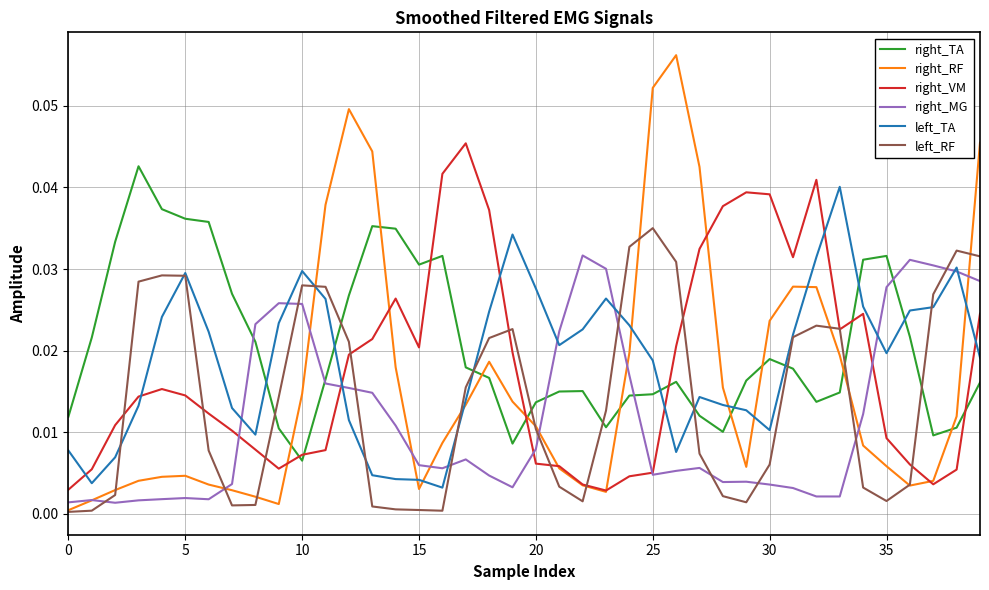

List the series in order of their peak value, lowest first.

right_MG, left_RF, left_TA, right_TA, right_VM, right_RF